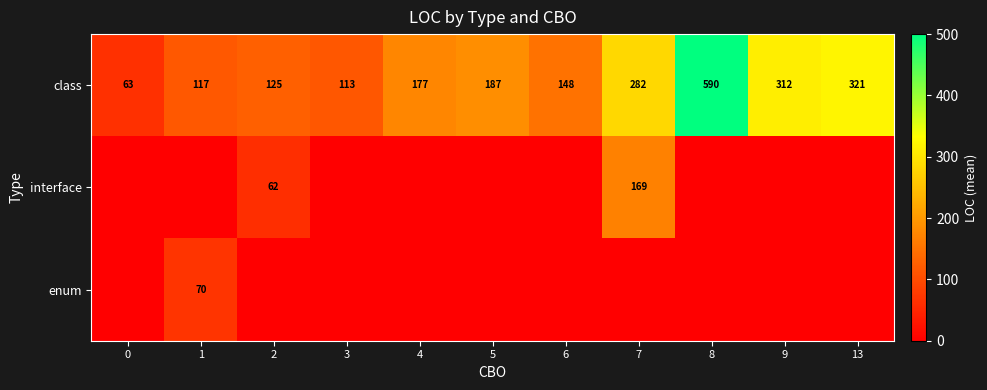

Is it true that row_0 equals 187.0 at 5?

True